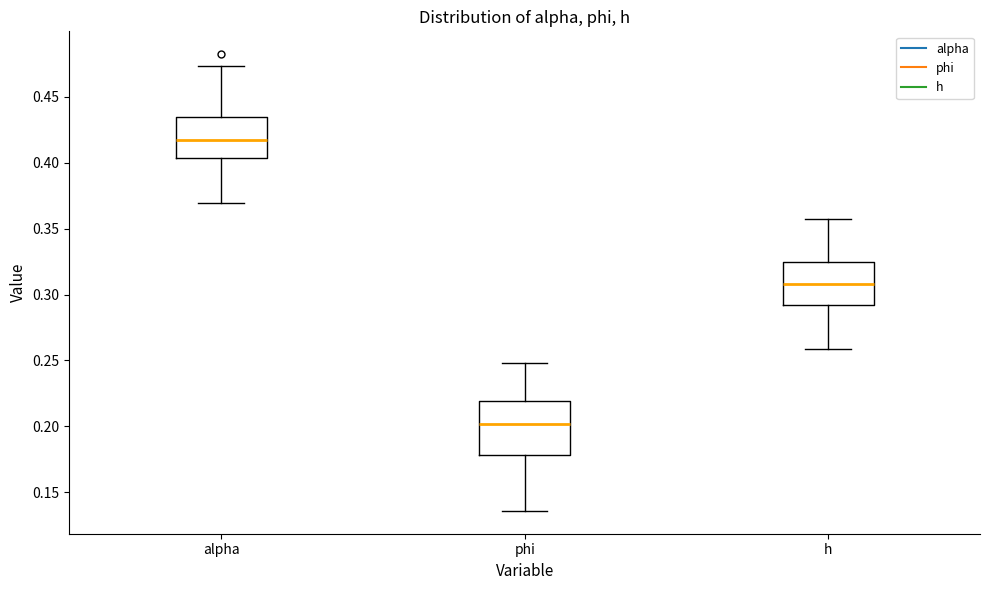

Where does the lower whisker of the box for h end on the y-axis? The values are not printed on the chart, so give them approximately, as read against the axis.

0.260